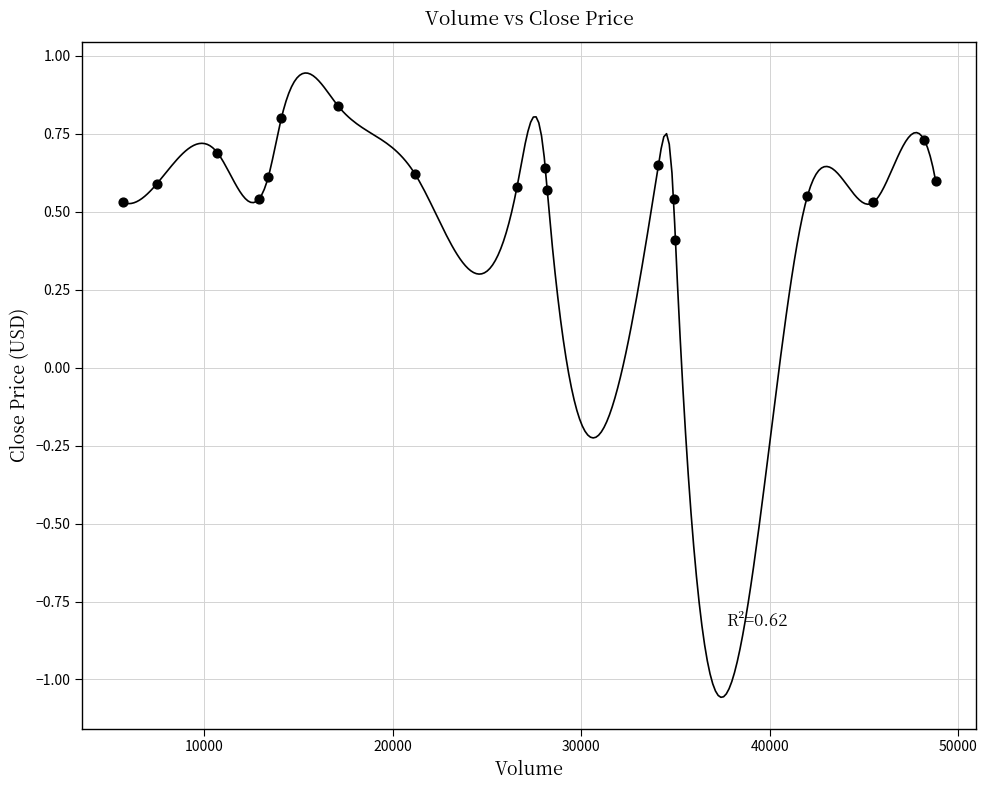

What is the range of Y values (max minus min)?

0.4